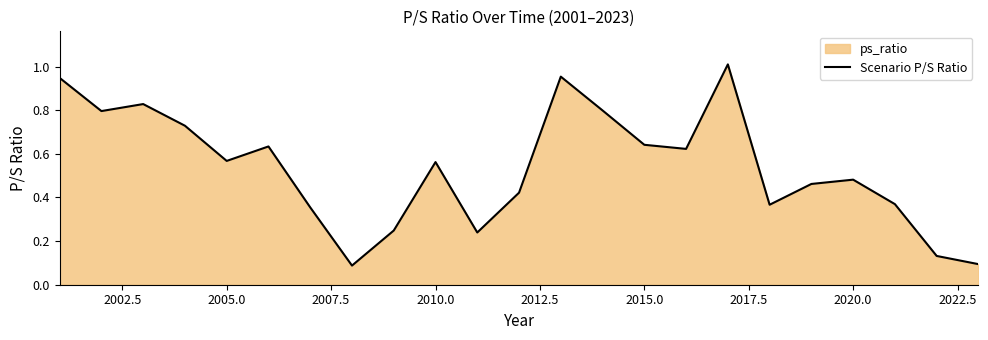

Reading right to left, extract all data points from this chart.

0.1	0.1	0.4	0.5	0.5	0.4	1.0	0.6	0.6	0.8	1.0	0.4	0.2	0.6	0.2	0.1	0.4	0.6	0.6	0.7	0.8	0.8	0.9